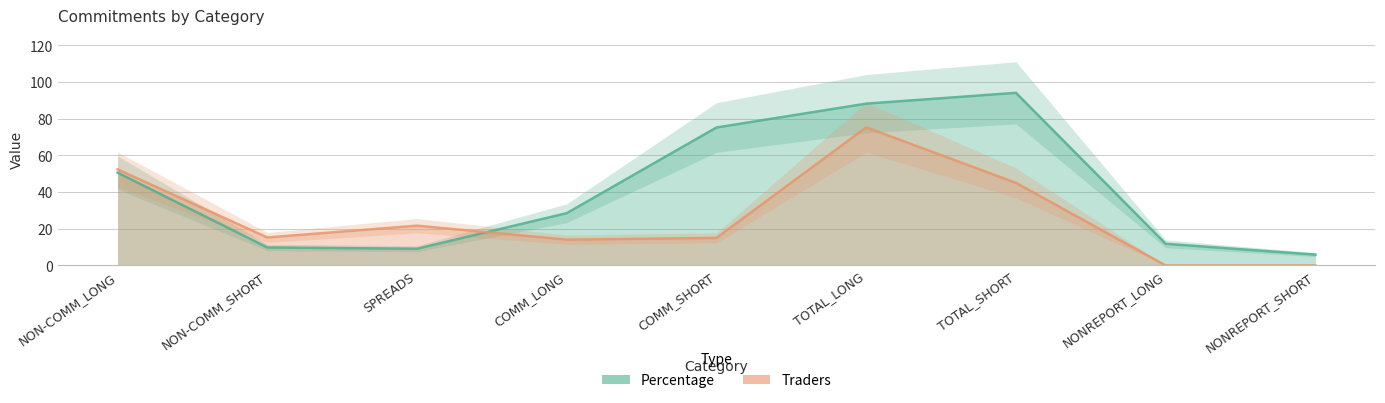

At which label does Percentage first exceed 28?

NON-COMM_LONG